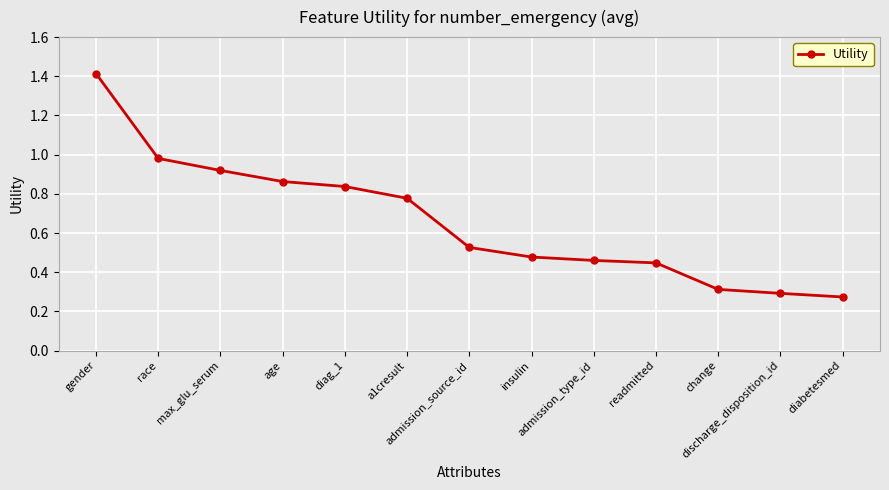

What is the sum of all values?

8.6